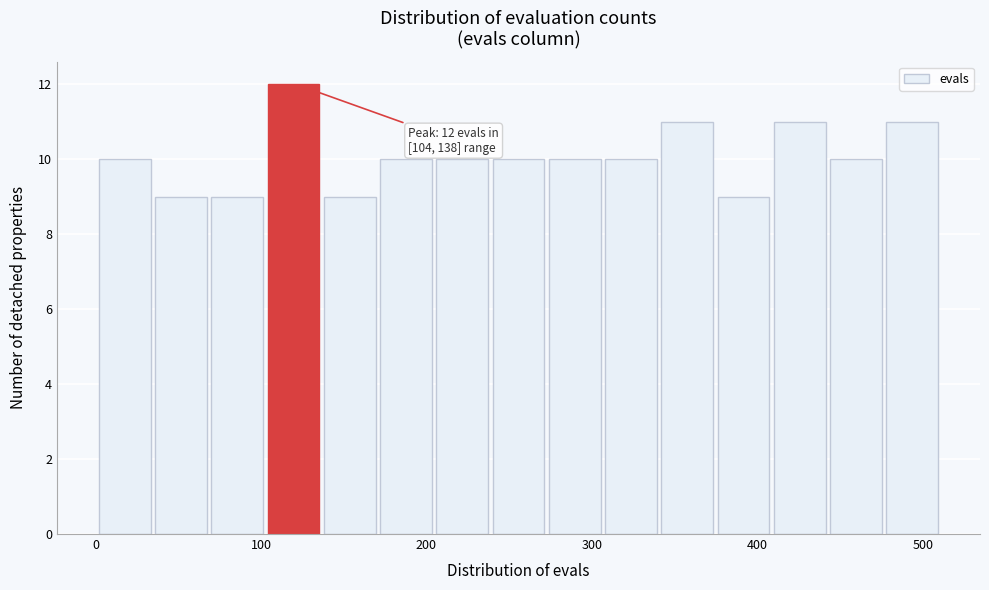

Around what value on the x-axis is the tallest bar? Give the approximate position of its centre, as read against the axis.

120